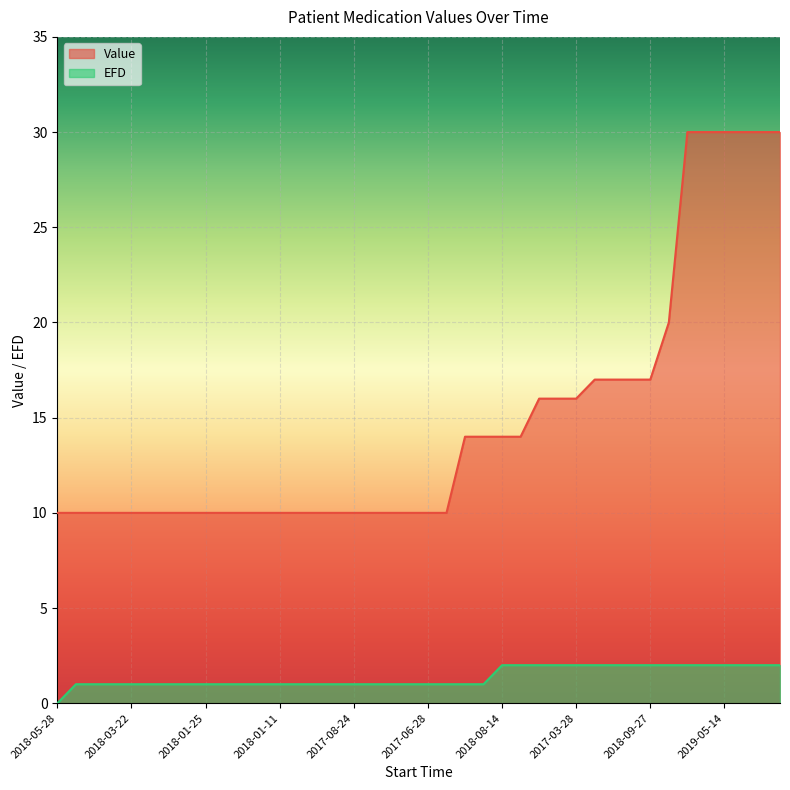

True or false: Value and EFD intersect in this chart.

False